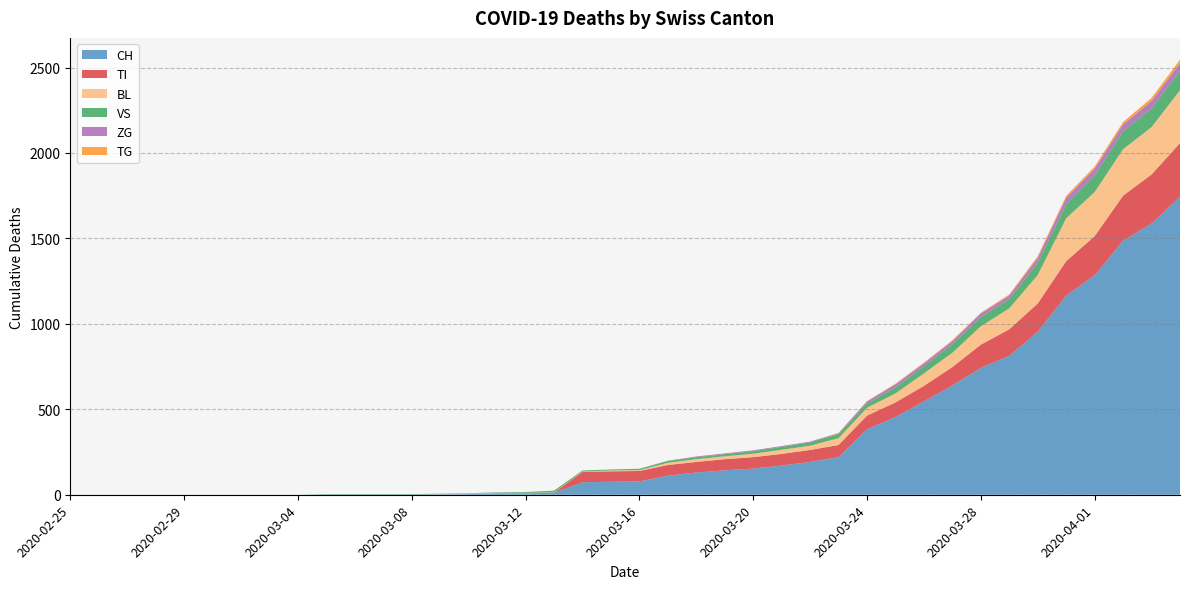

Reading left to right, transcribe all the data shown in this chart.

CH: 2020-02-25=0	2020-02-26=0	2020-02-27=0	2020-02-28=0	2020-02-29=0	2020-03-01=0	2020-03-02=0	2020-03-03=0	2020-03-04=0	2020-03-05=2	2020-03-06=2	2020-03-07=2	2020-03-08=2	2020-03-09=3	2020-03-10=4	2020-03-11=9	2020-03-12=9	2020-03-13=11	2020-03-14=73	2020-03-15=76	2020-03-16=78	2020-03-17=112	2020-03-18=130	2020-03-19=143	2020-03-20=153	2020-03-21=171	2020-03-22=192	2020-03-23=220	2020-03-24=383	2020-03-25=455	2020-03-26=546	2020-03-27=640	2020-03-28=742	2020-03-29=813	2020-03-30=954	2020-03-31=1165	2020-04-01=1284	2020-04-02=1487	2020-04-03=1587	2020-04-04=1744
TI: 2020-02-25=0	2020-02-26=0	2020-02-27=0	2020-02-28=0	2020-02-29=0	2020-03-01=0	2020-03-02=0	2020-03-03=0	2020-03-04=0	2020-03-05=0	2020-03-06=0	2020-03-07=0	2020-03-08=0	2020-03-09=0	2020-03-10=0	2020-03-11=0	2020-03-12=0	2020-03-13=0	2020-03-14=61	2020-03-15=61	2020-03-16=61	2020-03-17=62	2020-03-18=62	2020-03-19=65	2020-03-20=67	2020-03-21=68	2020-03-22=70	2020-03-23=71	2020-03-24=80	2020-03-25=85	2020-03-26=91	2020-03-27=107	2020-03-28=136	2020-03-29=155	2020-03-30=165	2020-03-31=202	2020-04-01=229	2020-04-02=263	2020-04-03=287	2020-04-04=314
BL: 2020-02-25=0	2020-02-26=0	2020-02-27=0	2020-02-28=0	2020-02-29=0	2020-03-01=0	2020-03-02=0	2020-03-03=0	2020-03-04=0	2020-03-05=0	2020-03-06=0	2020-03-07=0	2020-03-08=0	2020-03-09=1	2020-03-10=2	2020-03-11=2	2020-03-12=2	2020-03-13=2	2020-03-14=2	2020-03-15=5	2020-03-16=5	2020-03-17=13	2020-03-18=16	2020-03-19=17	2020-03-20=20	2020-03-21=24	2020-03-22=25	2020-03-23=40	2020-03-24=46	2020-03-25=53	2020-03-26=73	2020-03-27=84	2020-03-28=108	2020-03-29=123	2020-03-30=167	2020-03-31=251	2020-04-01=258	2020-04-02=272	2020-04-03=277	2020-04-04=309
VS: 2020-02-25=0	2020-02-26=0	2020-02-27=0	2020-02-28=0	2020-02-29=0	2020-03-01=0	2020-03-02=0	2020-03-03=0	2020-03-04=0	2020-03-05=2	2020-03-06=2	2020-03-07=2	2020-03-08=2	2020-03-09=2	2020-03-10=3	2020-03-11=3	2020-03-12=5	2020-03-13=11	2020-03-14=6	2020-03-15=6	2020-03-16=8	2020-03-17=11	2020-03-18=11	2020-03-19=12	2020-03-20=15	2020-03-21=17	2020-03-22=19	2020-03-23=24	2020-03-24=25	2020-03-25=35	2020-03-26=41	2020-03-27=50	2020-03-28=53	2020-03-29=54	2020-03-30=71	2020-03-31=81	2020-04-01=96	2020-04-02=104	2020-04-03=109	2020-04-04=112
ZG: 2020-02-25=0	2020-02-26=0	2020-02-27=0	2020-02-28=0	2020-02-29=0	2020-03-01=0	2020-03-02=0	2020-03-03=0	2020-03-04=0	2020-03-05=0	2020-03-06=0	2020-03-07=0	2020-03-08=0	2020-03-09=0	2020-03-10=0	2020-03-11=0	2020-03-12=0	2020-03-13=0	2020-03-14=0	2020-03-15=0	2020-03-16=0	2020-03-17=1	2020-03-18=5	2020-03-19=5	2020-03-20=5	2020-03-21=5	2020-03-22=5	2020-03-23=5	2020-03-24=12	2020-03-25=18	2020-03-26=18	2020-03-27=18	2020-03-28=21	2020-03-29=21	2020-03-30=29	2020-03-31=39	2020-04-01=40	2020-04-02=41	2020-04-03=44	2020-04-04=46
TG: 2020-02-25=0	2020-02-26=0	2020-02-27=0	2020-02-28=0	2020-02-29=0	2020-03-01=0	2020-03-02=0	2020-03-03=0	2020-03-04=0	2020-03-05=0	2020-03-06=0	2020-03-07=0	2020-03-08=0	2020-03-09=0	2020-03-10=0	2020-03-11=0	2020-03-12=0	2020-03-13=0	2020-03-14=0	2020-03-15=0	2020-03-16=0	2020-03-17=0	2020-03-18=0	2020-03-19=0	2020-03-20=0	2020-03-21=0	2020-03-22=0	2020-03-23=2	2020-03-24=2	2020-03-25=4	2020-03-26=4	2020-03-27=5	2020-03-28=5	2020-03-29=6	2020-03-30=10	2020-03-31=11	2020-04-01=13	2020-04-02=14	2020-04-03=18	2020-04-04=21